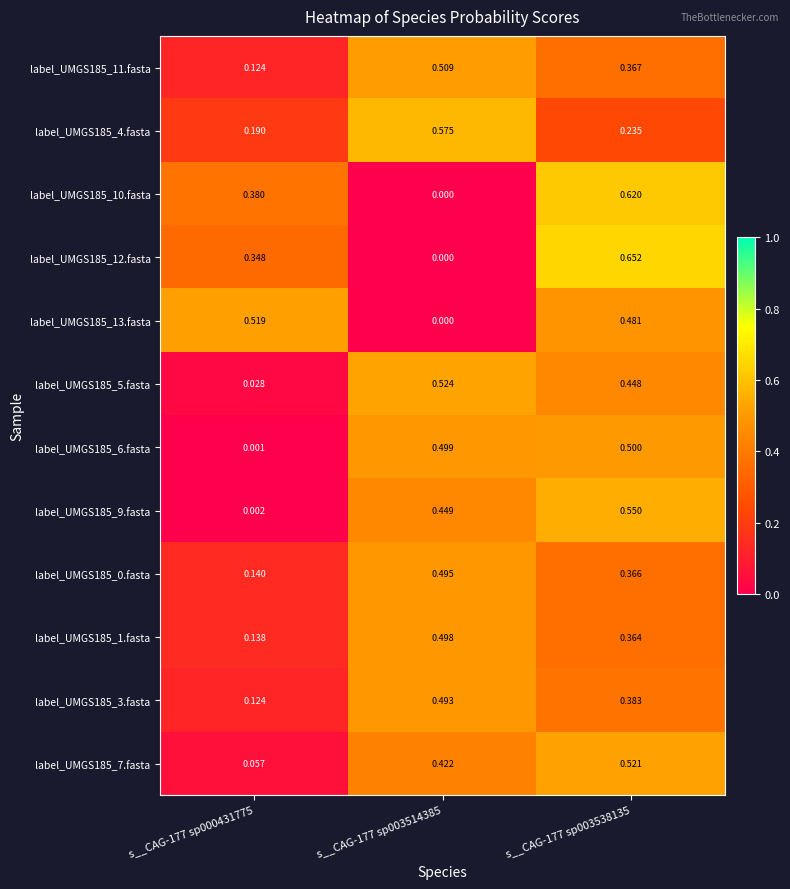

What is the total value across all series at s__CAG-177 sp003538135?

5.5